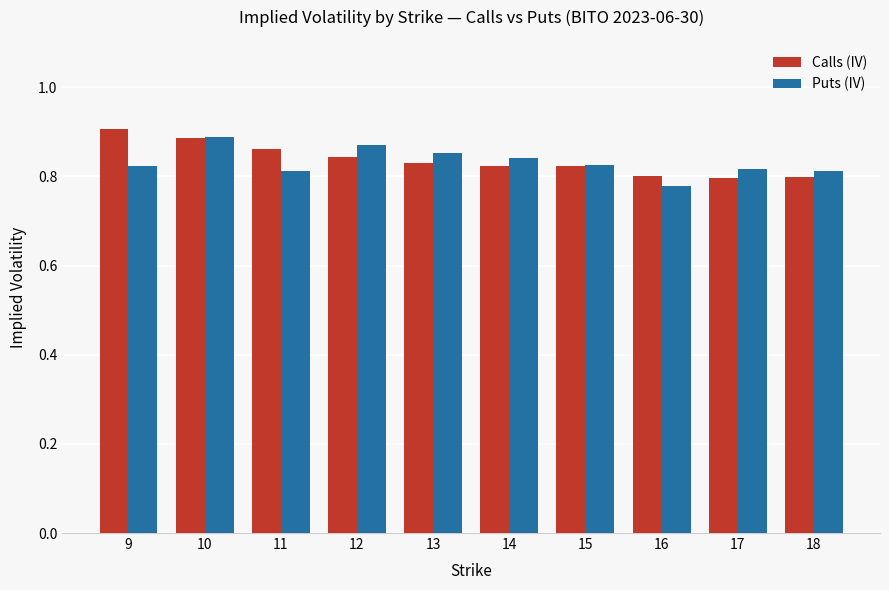

What is the sum of all Puts (IV) values?

8.3